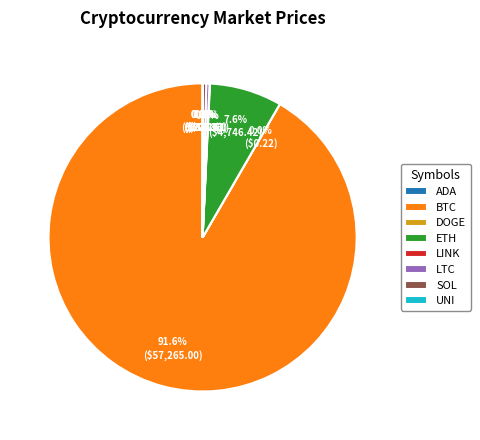

Does BTC represent more than half of the total?

Yes